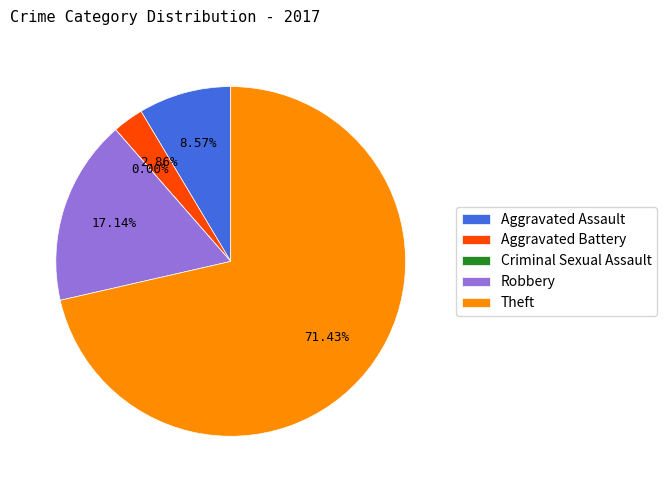

True or false: Criminal Sexual Assault accounts for 0% of the total.

True